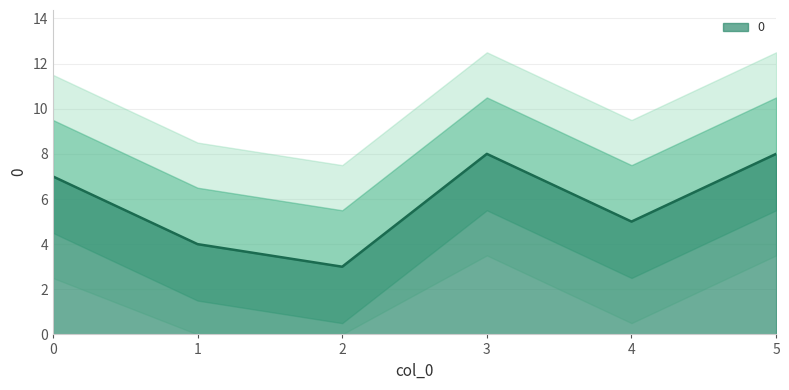

How many interior local peaks (higher than both neighbors) does the data have?

1